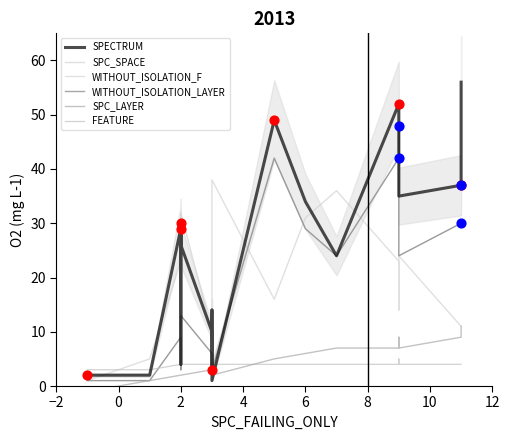

Which series reaches the minimum Y coordinate?

SPC_LAYER